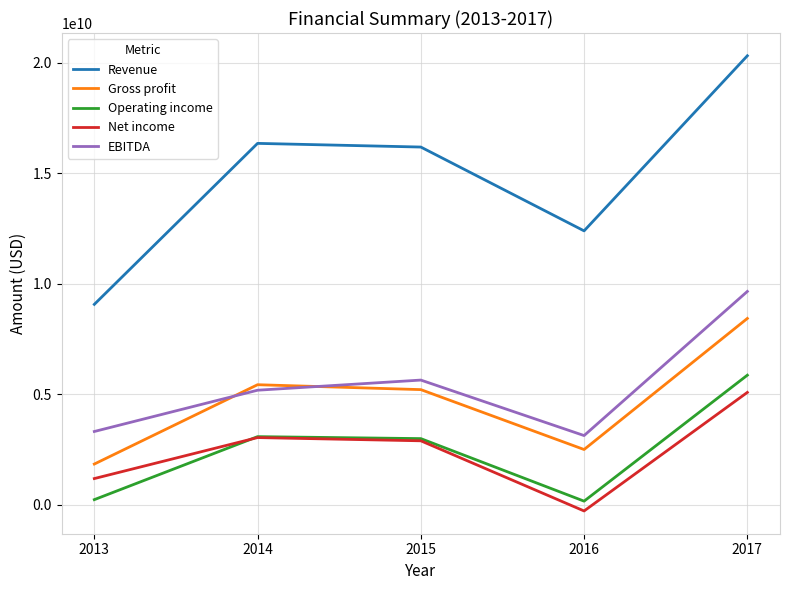

What is the sum of all Revenue values?

74344000000